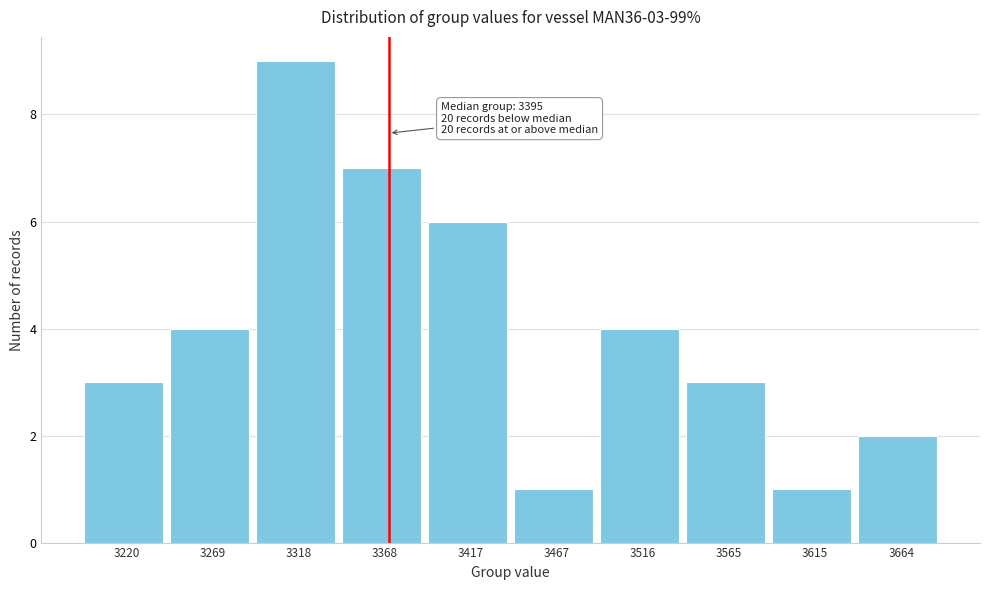

Reading left to right, list all the values displayed in this chart.

3220=3	3269=4	3318=9	3368=7	3417=6	3467=1	3516=4	3565=3	3615=1	3664=2